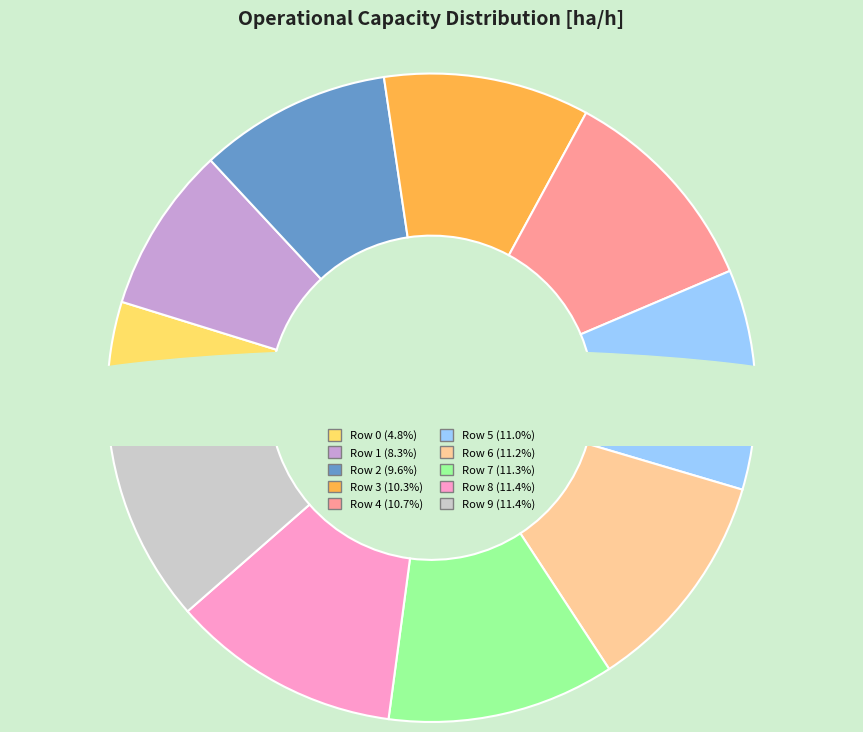

The Row 6 slice represents 11% of the pie. True or false?

True